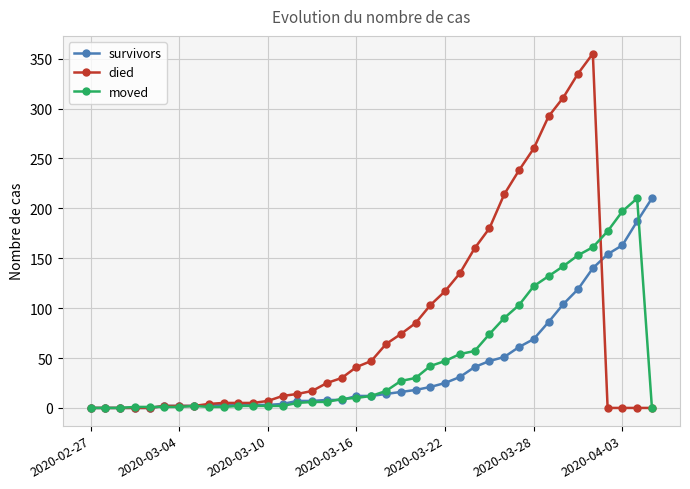

True or false: moved has more than 1 interior local peaks.

True